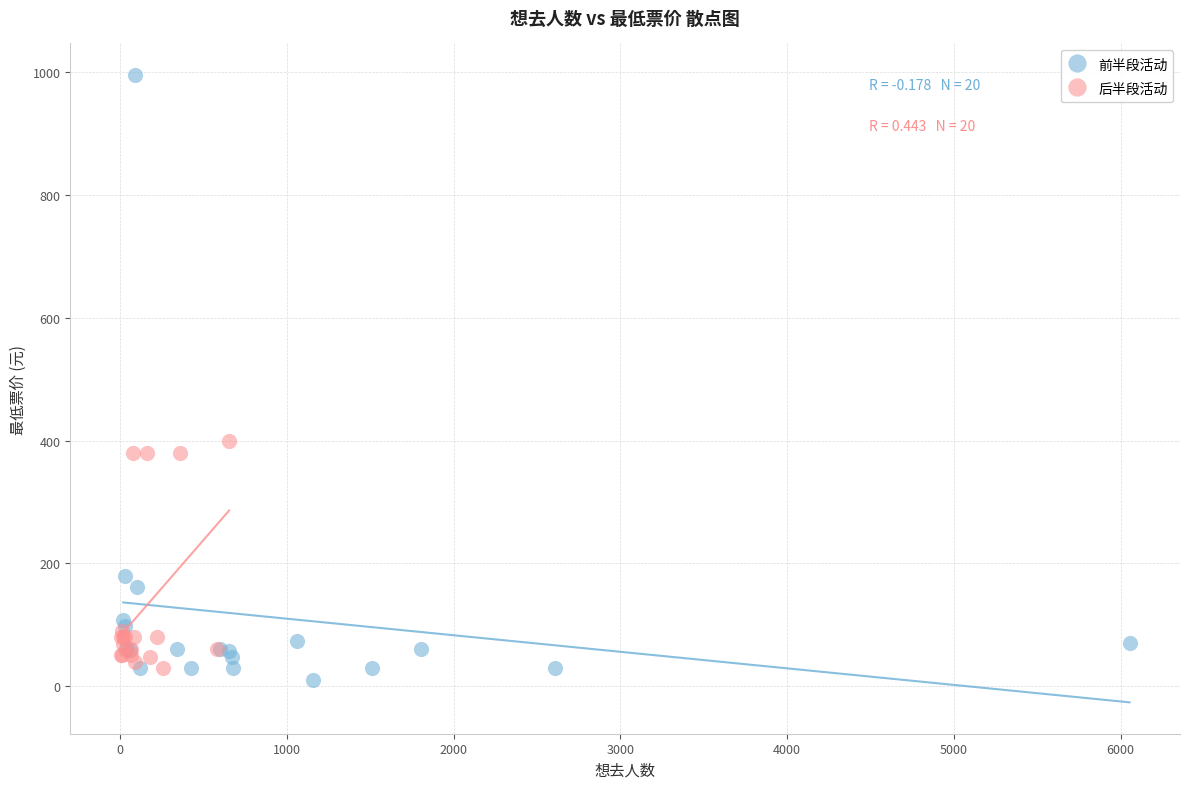

Which series reaches the maximum Y coordinate?

前半段活动